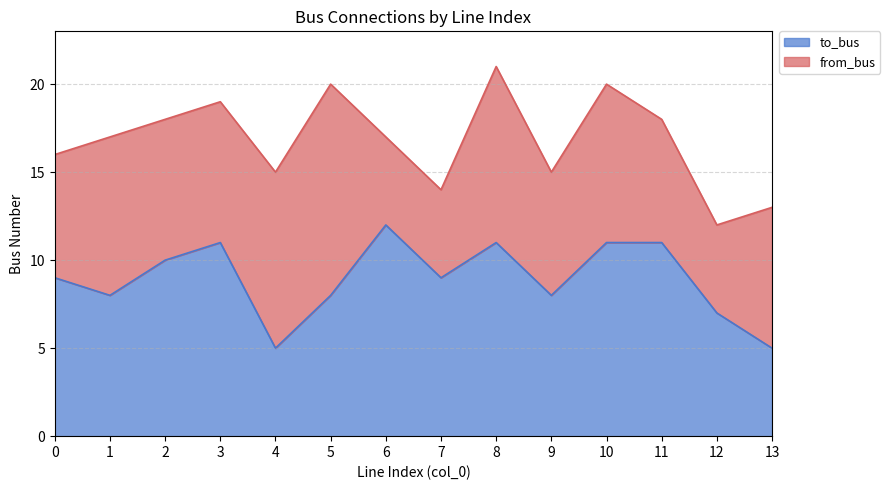

What is the approximate value of to_bus at 0?

9